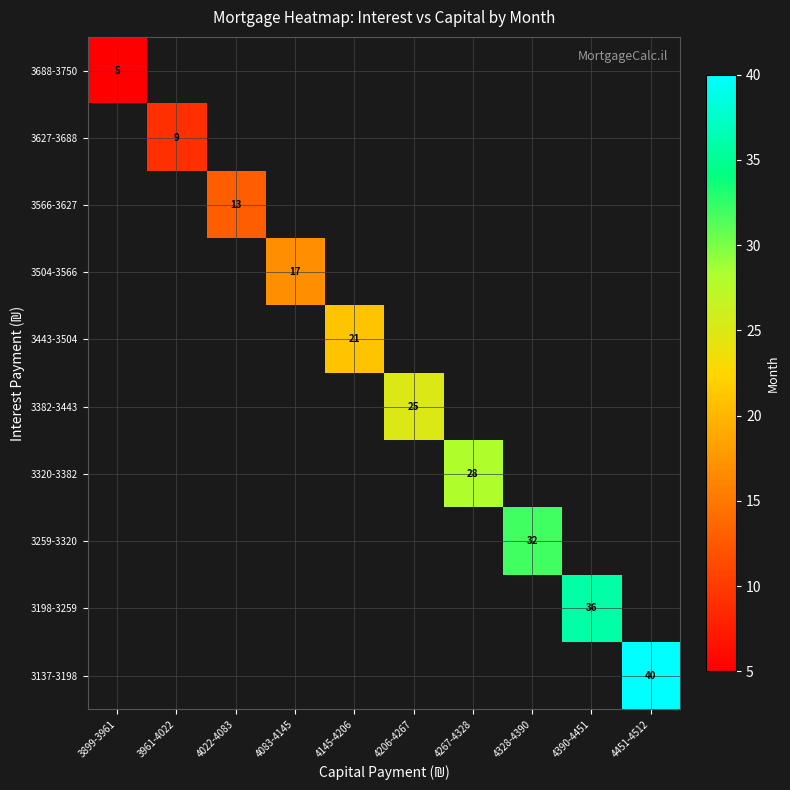

True or false: 3320-3382 has a value of 43 at 4267-4328.

False